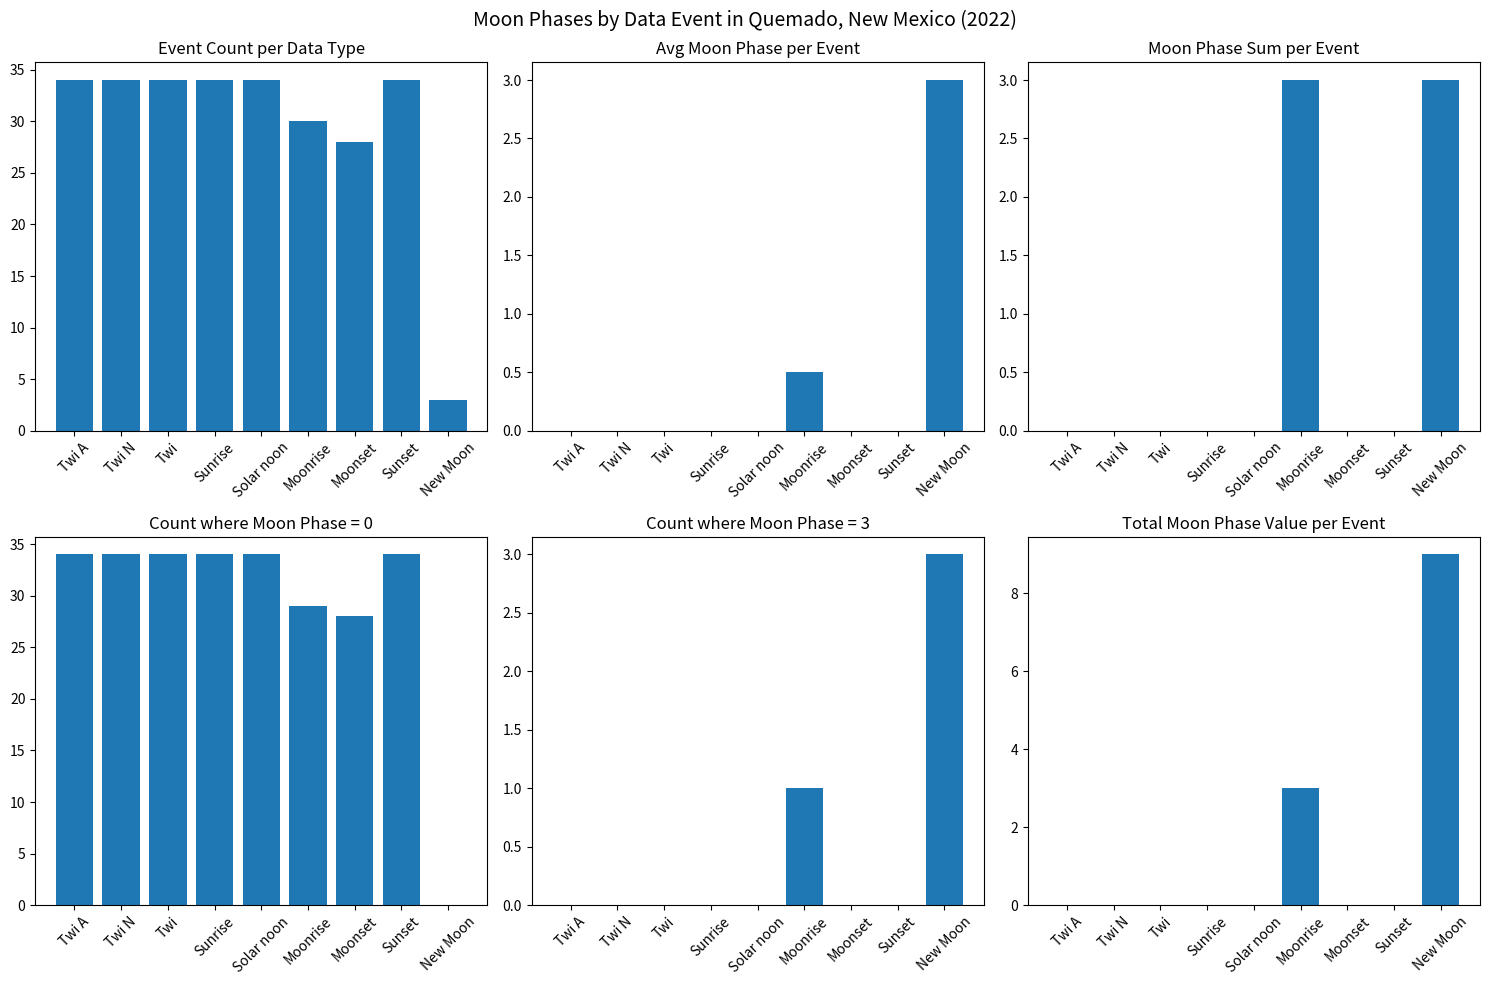

What is the label of the 7th bar from the right?

Twi